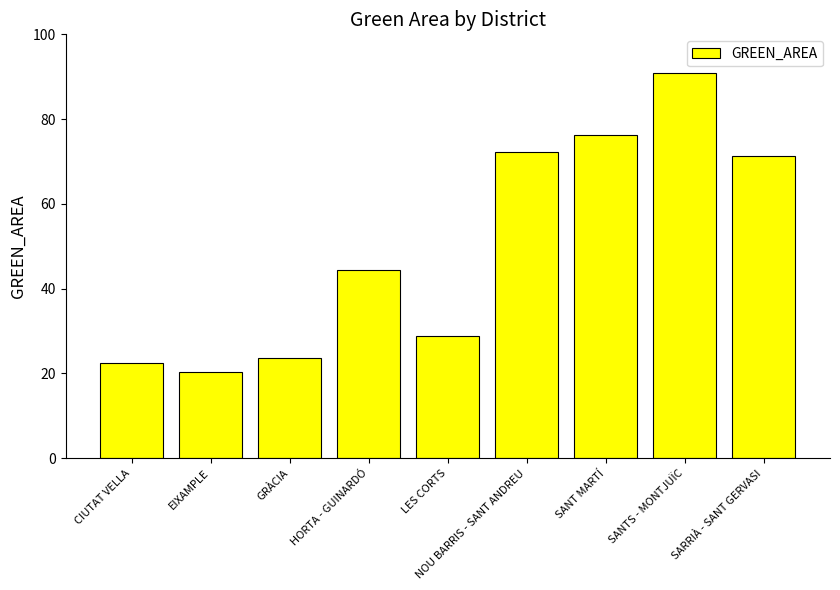

Are the bars horizontal?

No